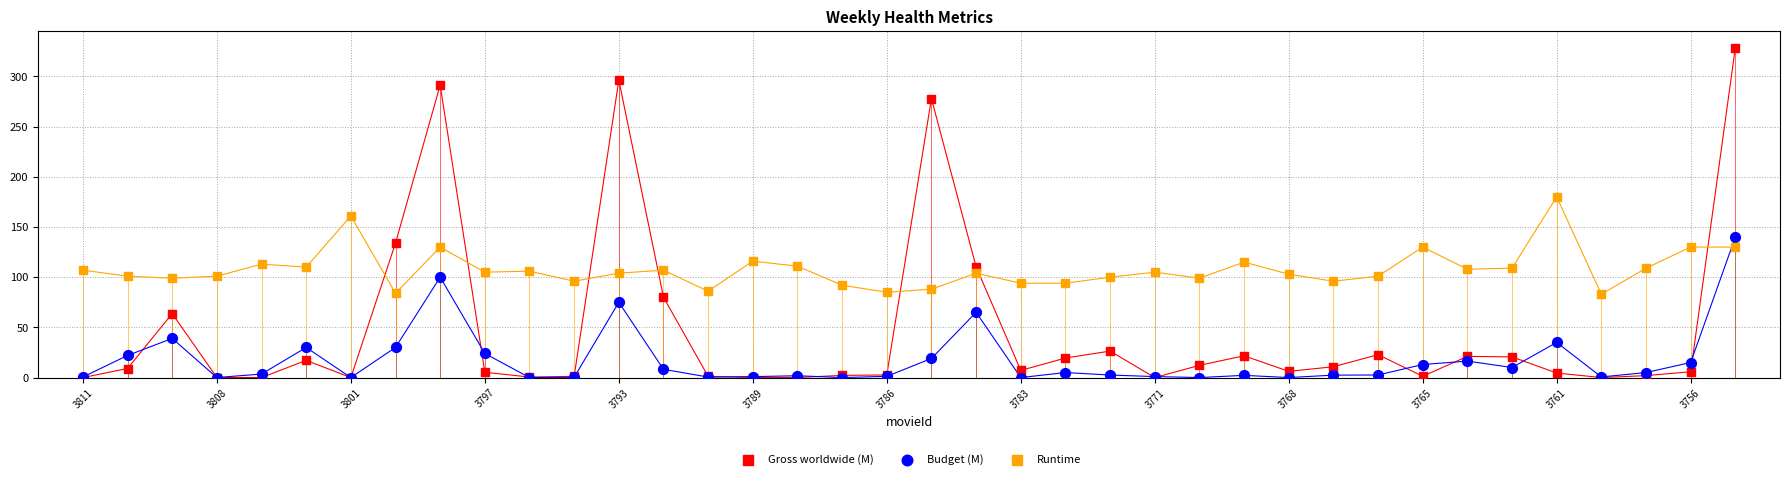

Which series contains the highest Y value?

Gross worldwide (M)